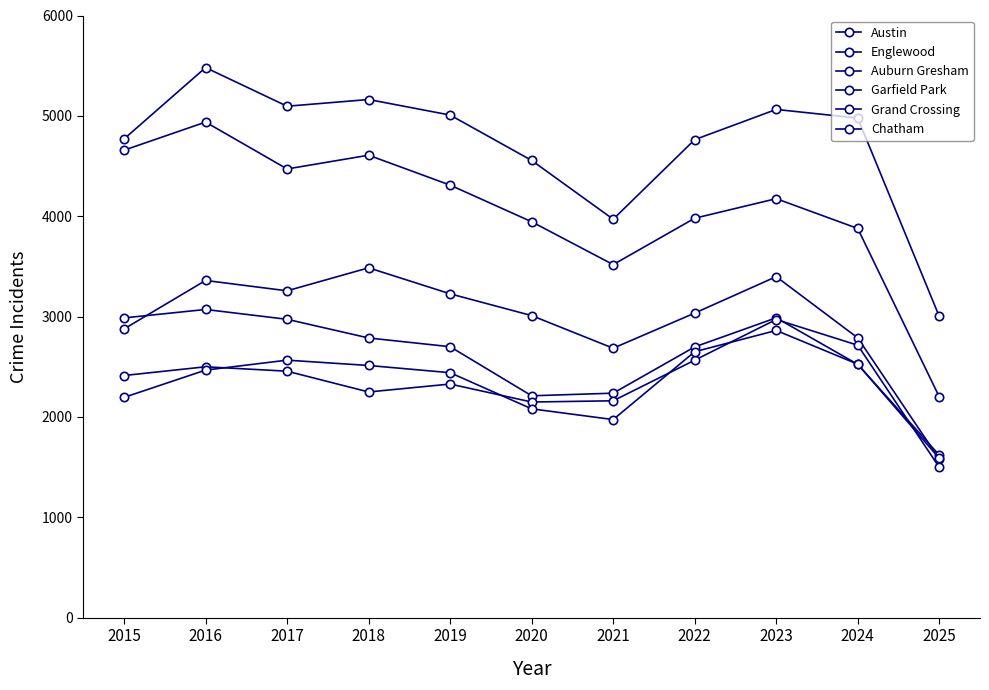

Is it true that Auburn Gresham equals 1509 at 2016?

False